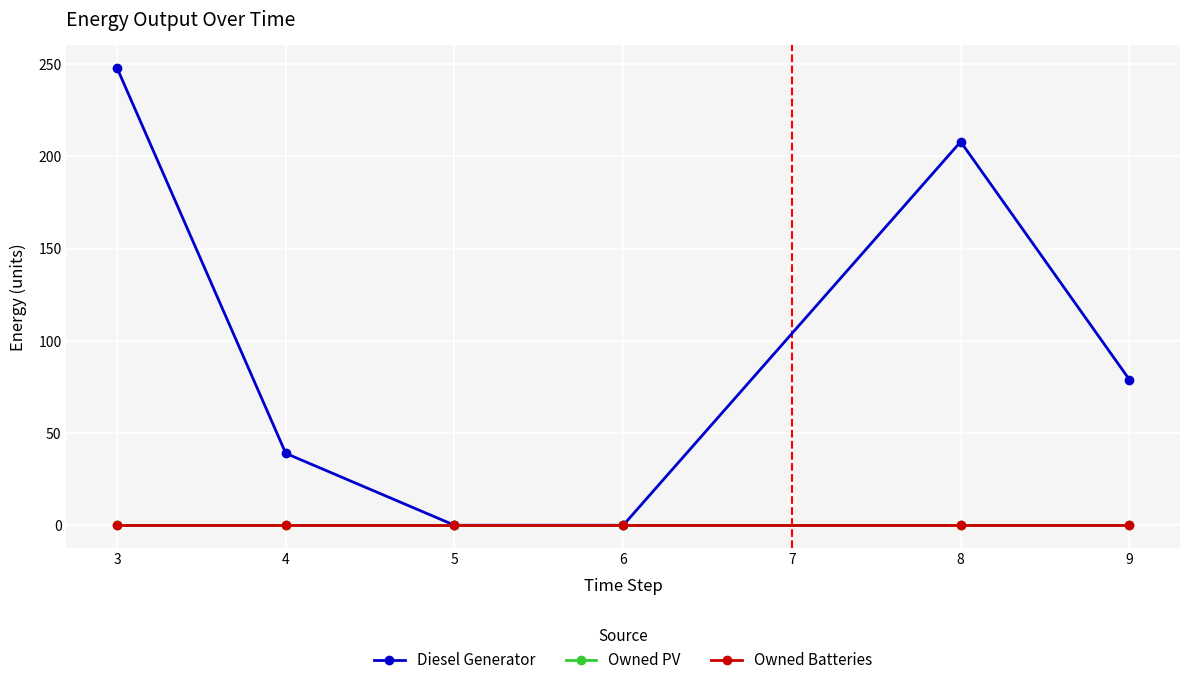

How many lines are shown in the chart?

3